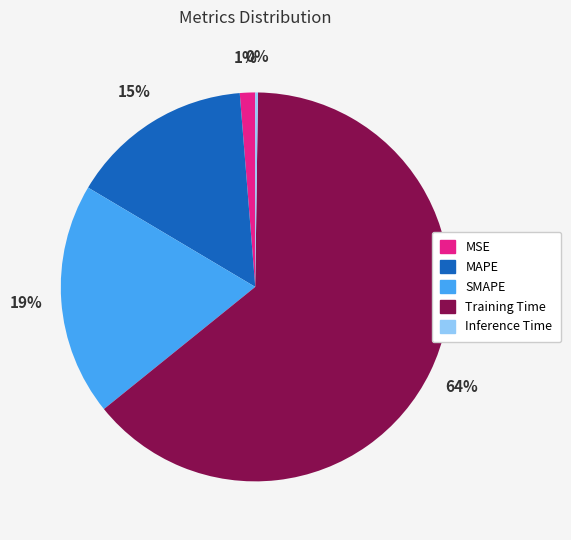

What is the largest slice in the pie chart?

Training Time